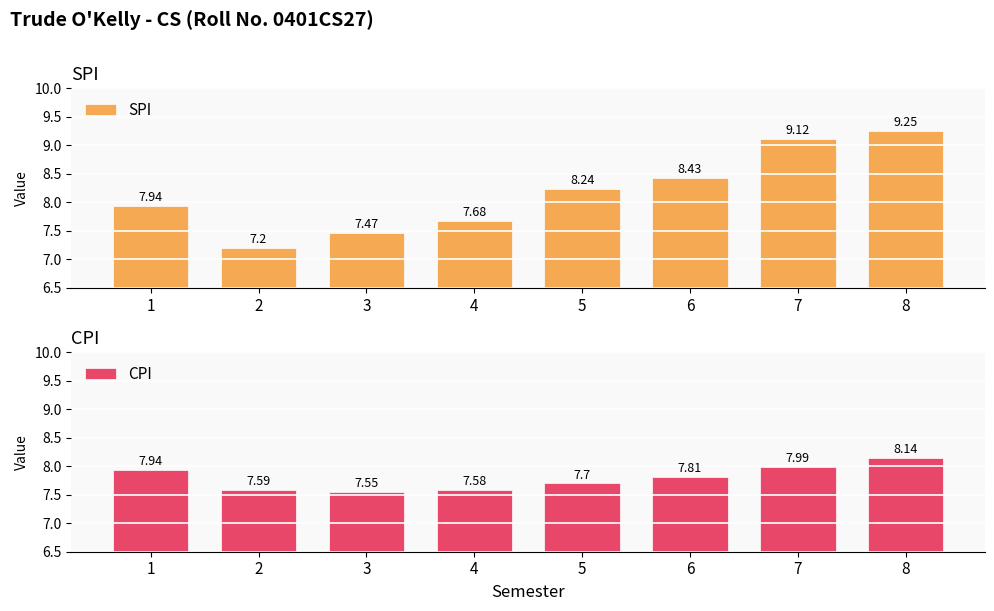

The value of CPI at 7 is 8.0. True or false?

True